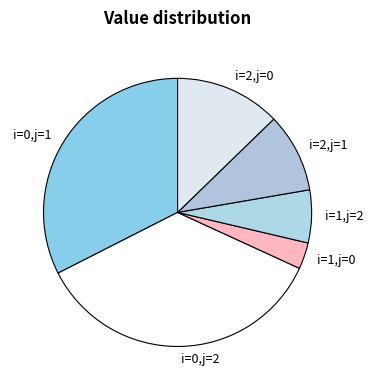

Which category has the smallest portion of the pie?

i=1,j=0